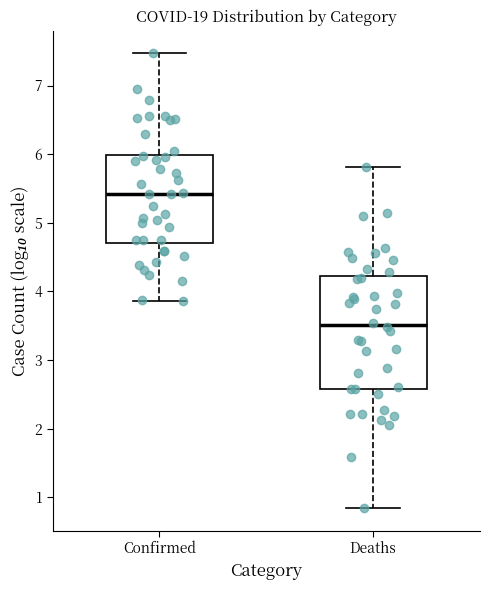

Which box's median line is the highest?

Confirmed